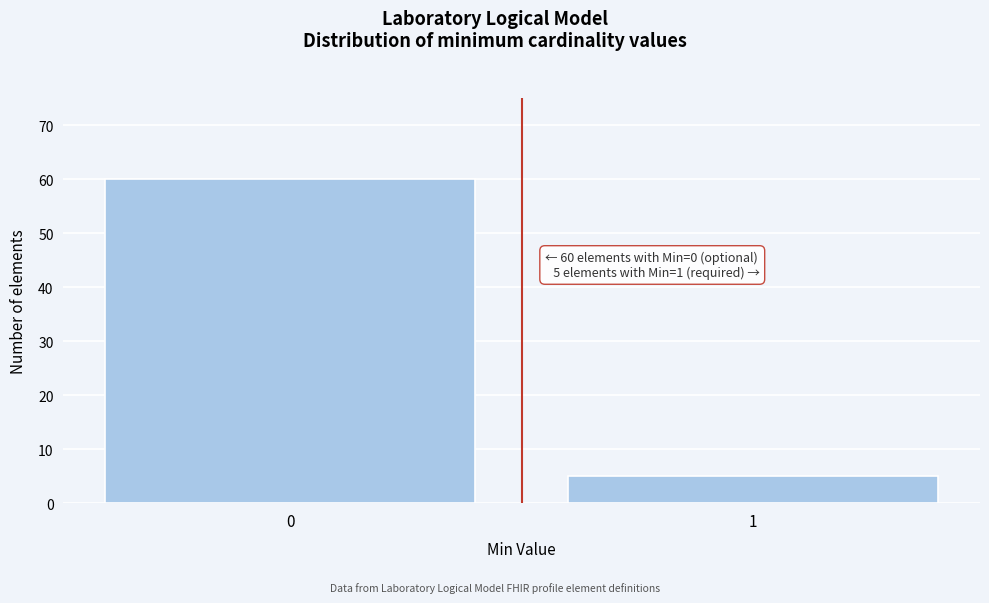

Reading left to right, extract all data points from this chart.

60	5